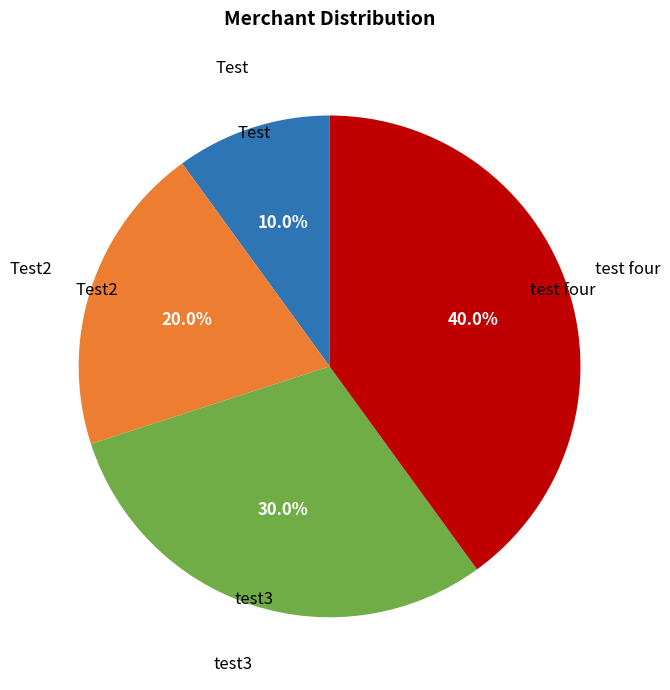

Is there a majority slice in this chart?

No